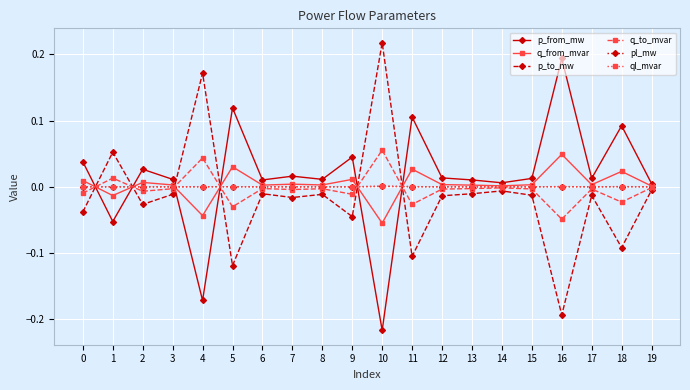

The p_from_mw series shows -0.1 at 4. True or false?

False